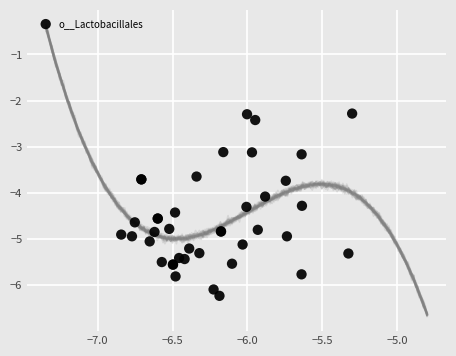

What Y value in the scatter plot is closest to -4?

-4.1